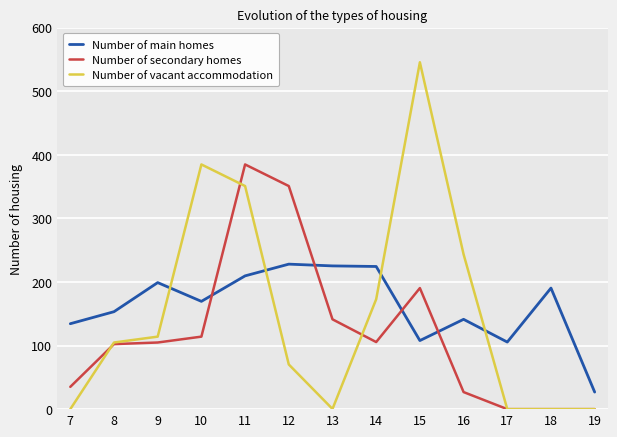

How many lines are shown in the chart?

3